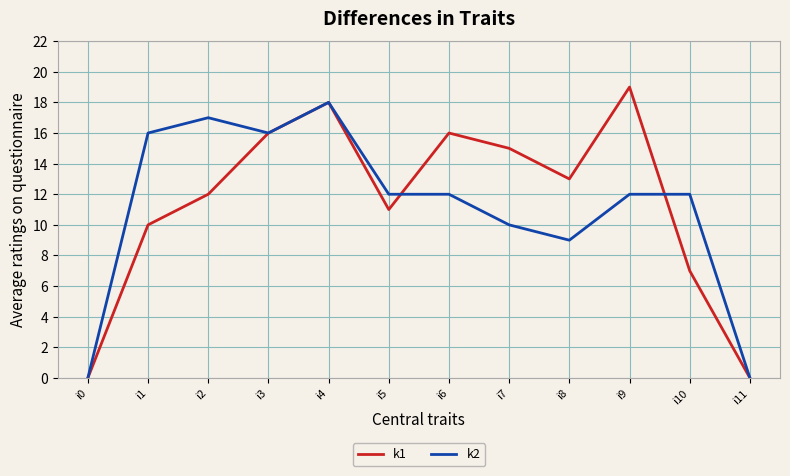

Reading left to right, list all the values displayed in this chart.

k1: i0=0	i1=10	i2=12	i3=16	i4=18	i5=11	i6=16	i7=15	i8=13	i9=19	i10=7	i11=0
k2: i0=0	i1=16	i2=17	i3=16	i4=18	i5=12	i6=12	i7=10	i8=9	i9=12	i10=12	i11=0